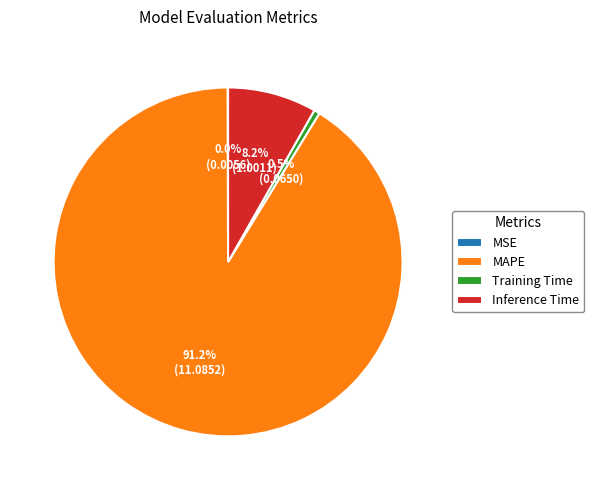

Which has a higher value, Inference Time or Training Time?

Inference Time